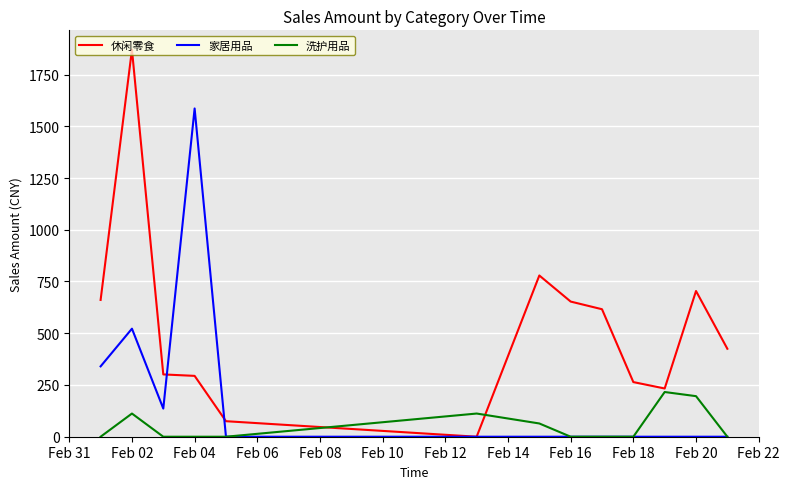

Which series has the largest total across all categories?

休闲零食